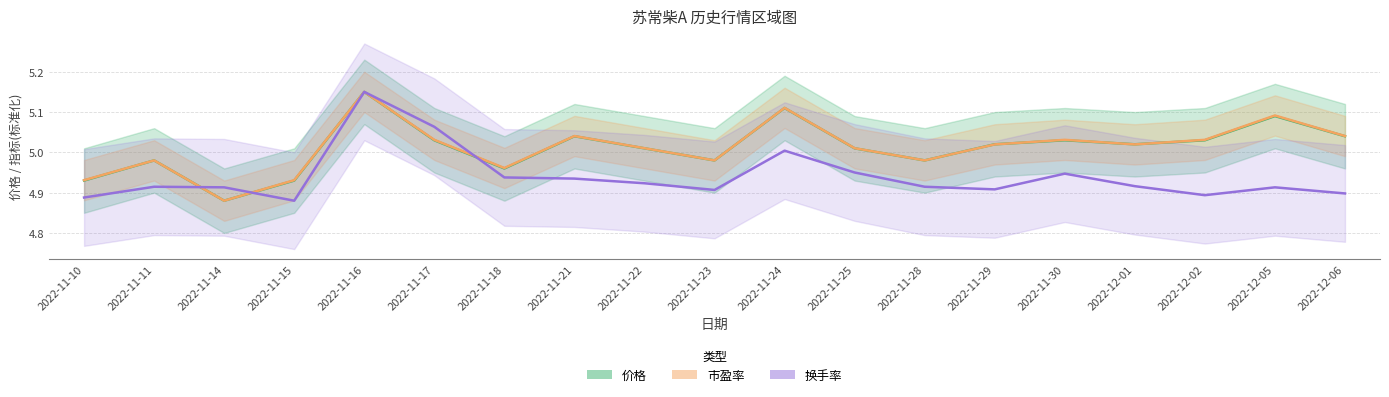

How many intersections are there between 市盈率(scaled) and 价格?

4